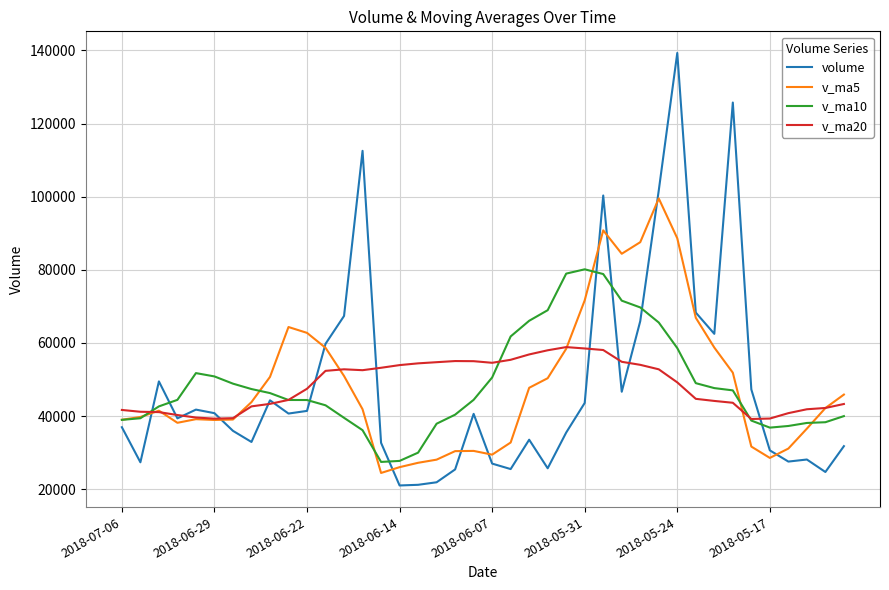

What is the maximum value for v_ma5?

99525.2